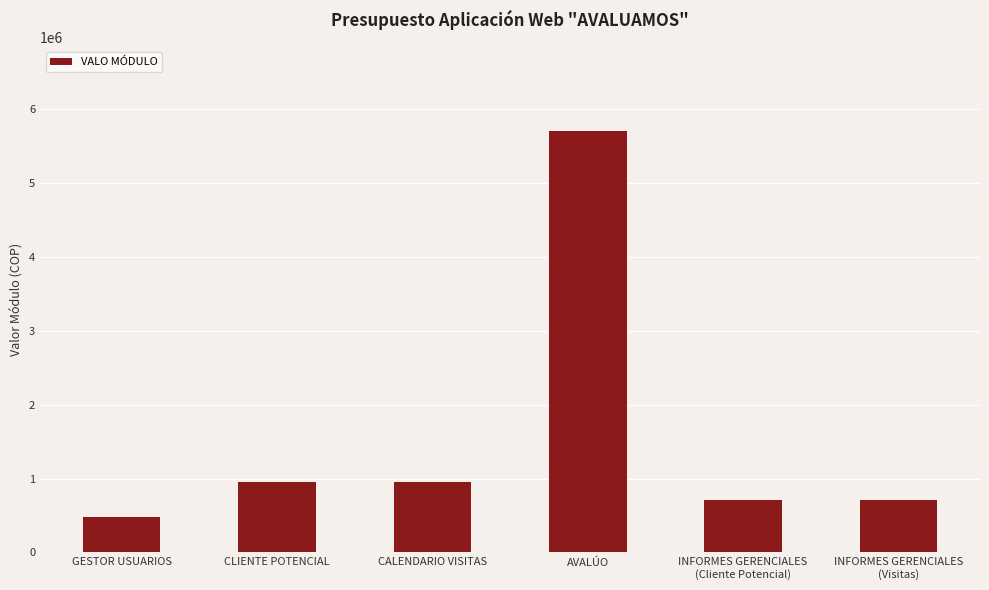

The value at AVALÚO is 8826060.9. True or false?

False